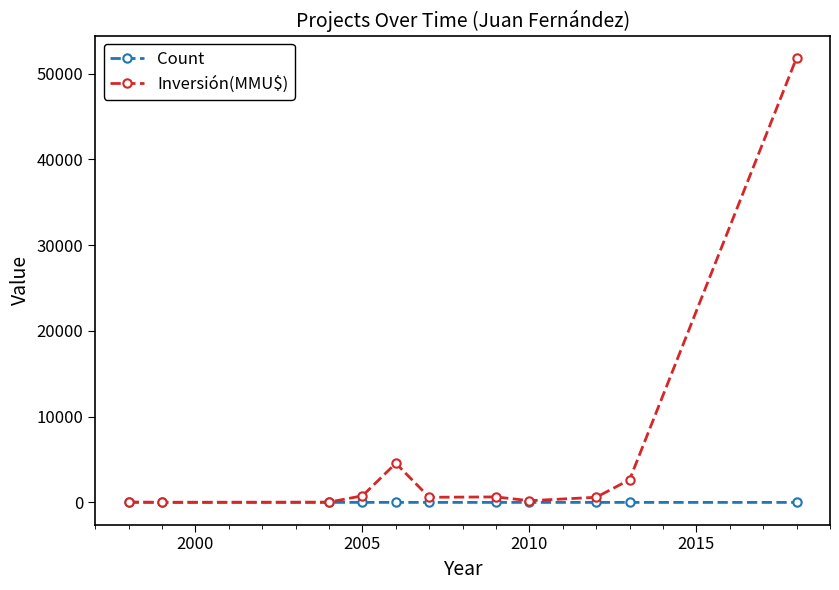

What is the difference between the second highest and second lowest values in the Count series?

4